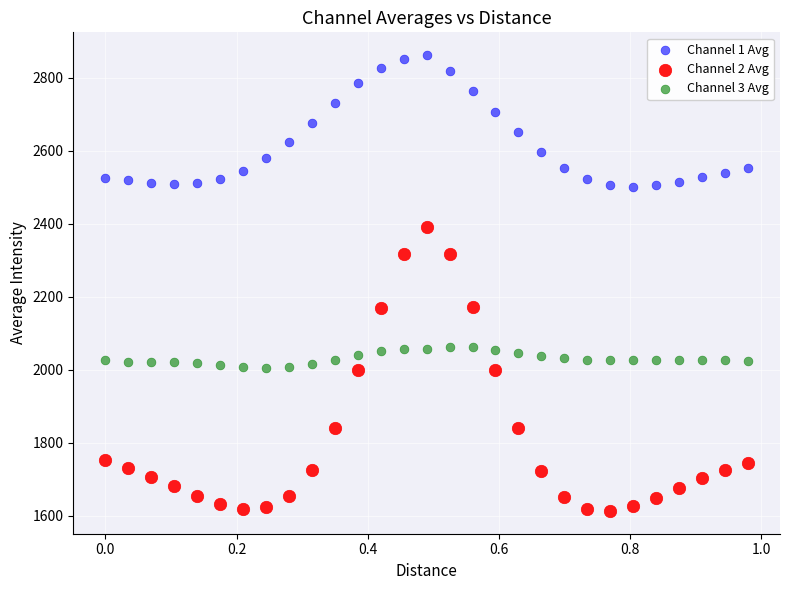

Which series has the widest spread of Y values?

Channel 2 Avg